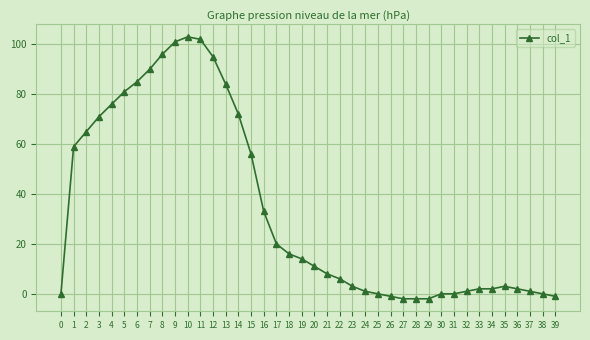

True or false: the data has more than 0 interior local peaks.

True